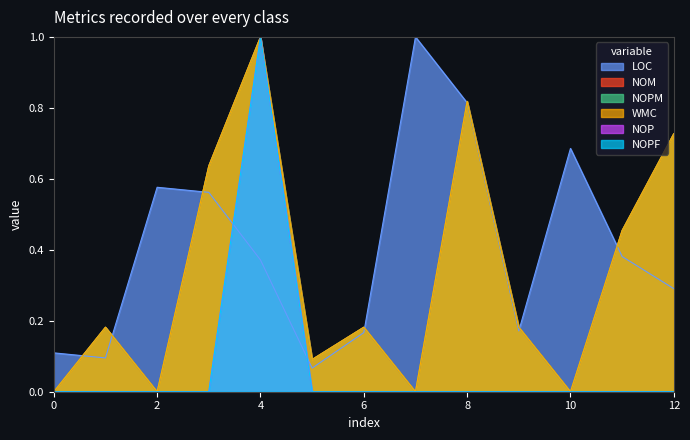

How many data points does each series have?

13